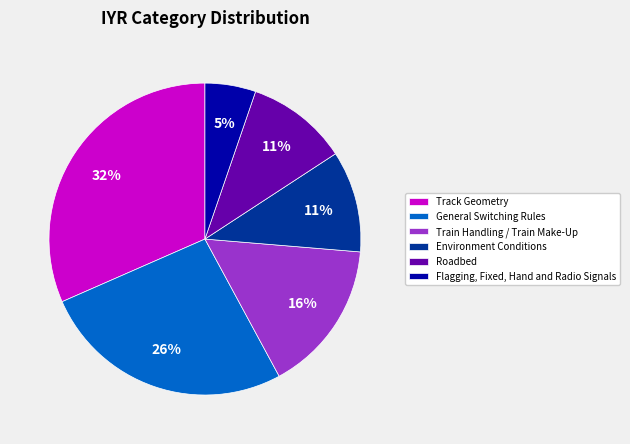

Is the sum of Environment Conditions and Track Geometry greater than half?

No